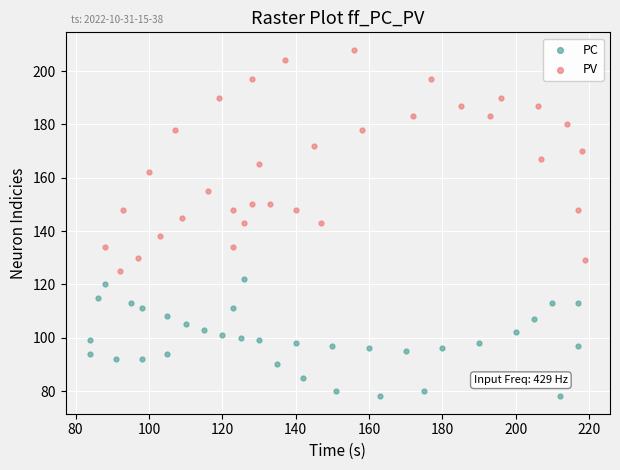

Which series contains the lowest Y value?

PC